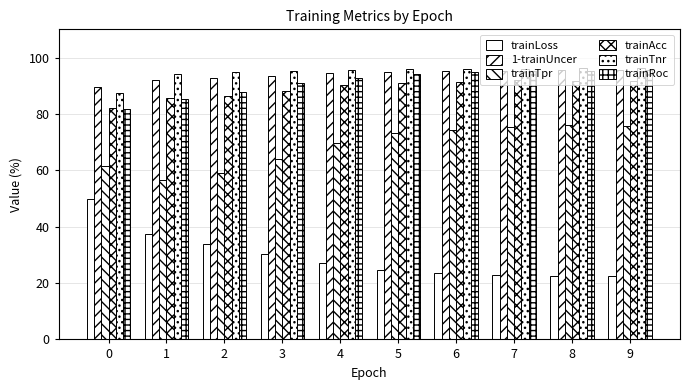

How many groups of bars are there?

10